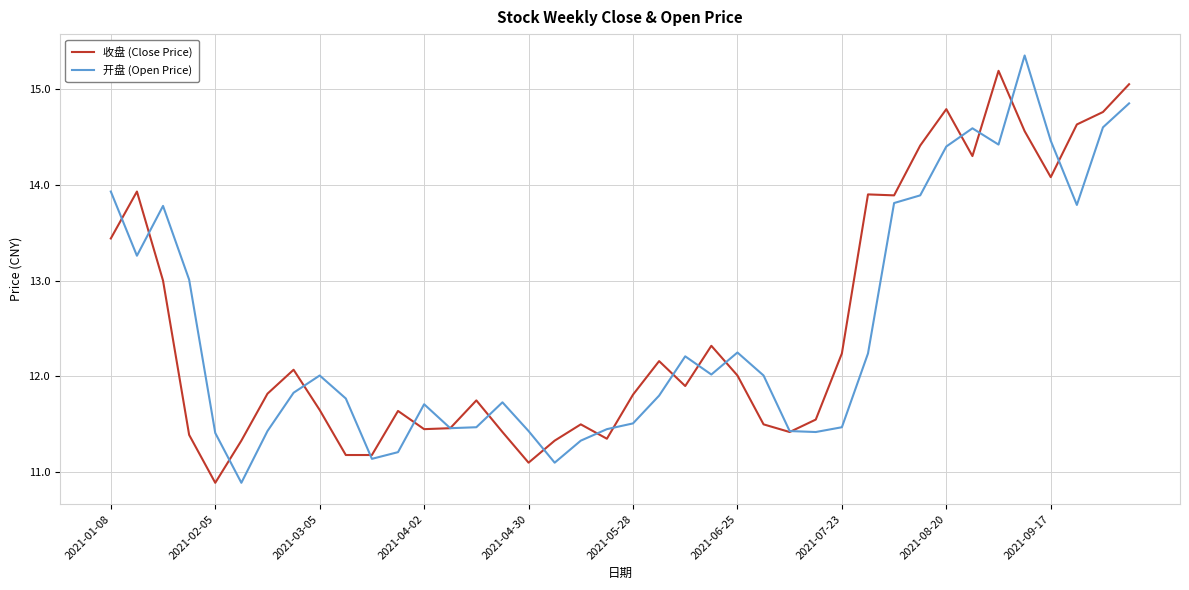

What is the minimum value shown in the chart?

10.9